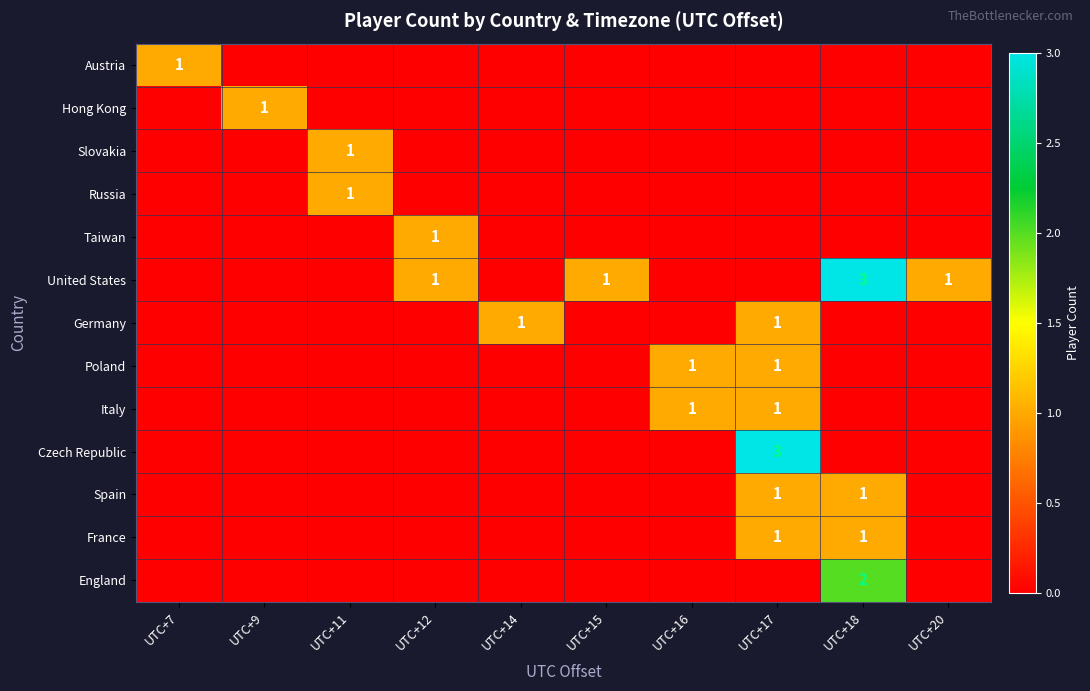

At which category is the sum across all series the highest?

UTC+17